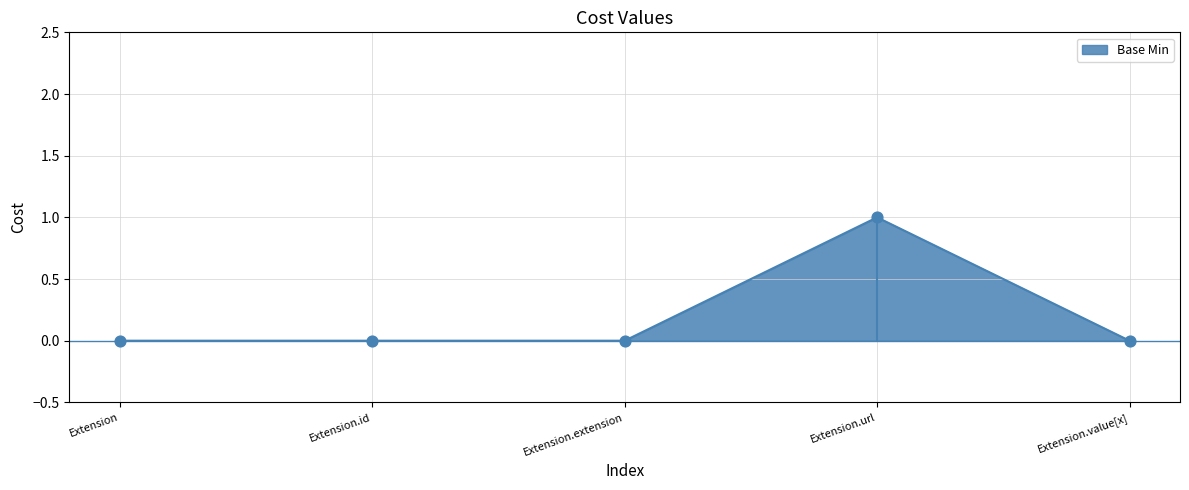

Which has a higher value, Extension.value[x] or Extension.url?

Extension.url